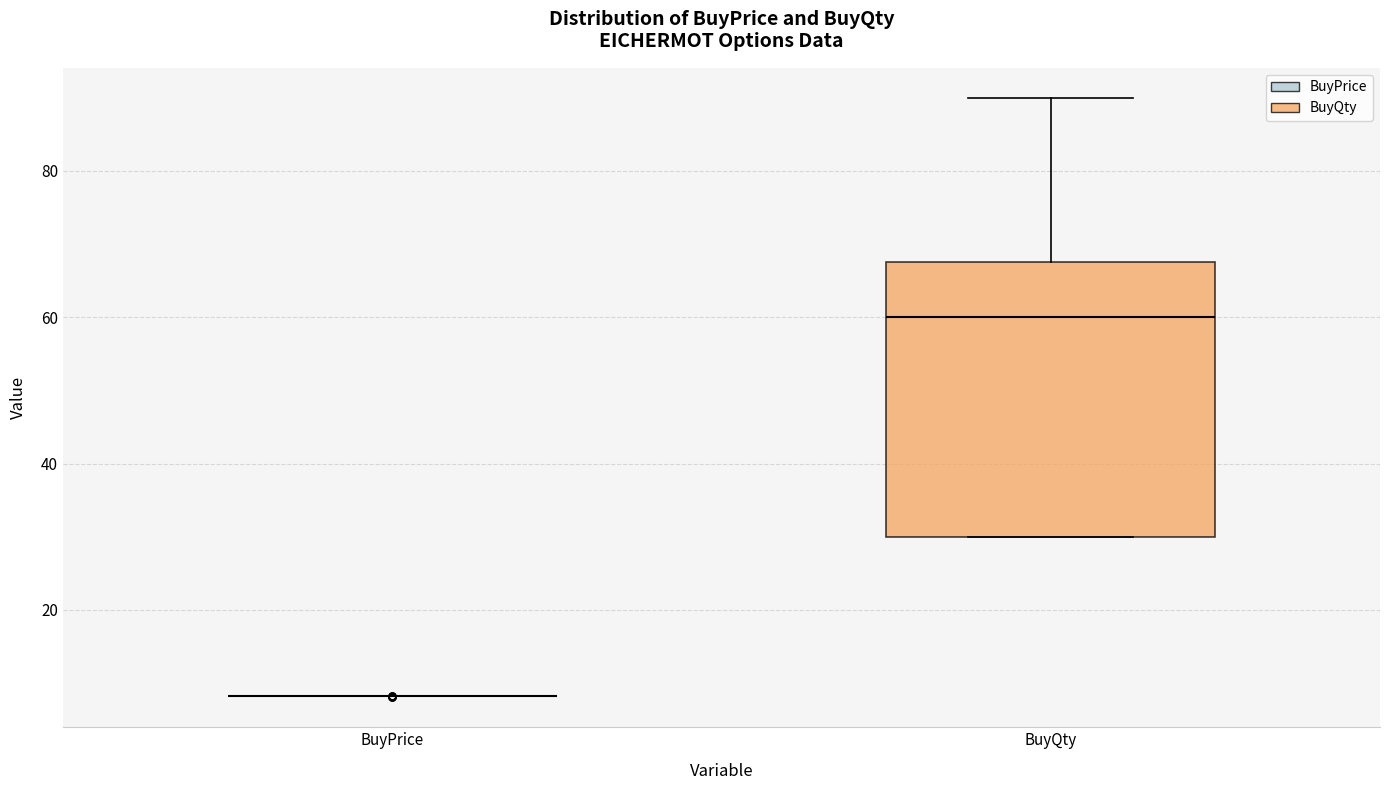

Where does the upper whisker of the box for BuyQty end on the y-axis? The values are not printed on the chart, so give them approximately, as read against the axis.

90